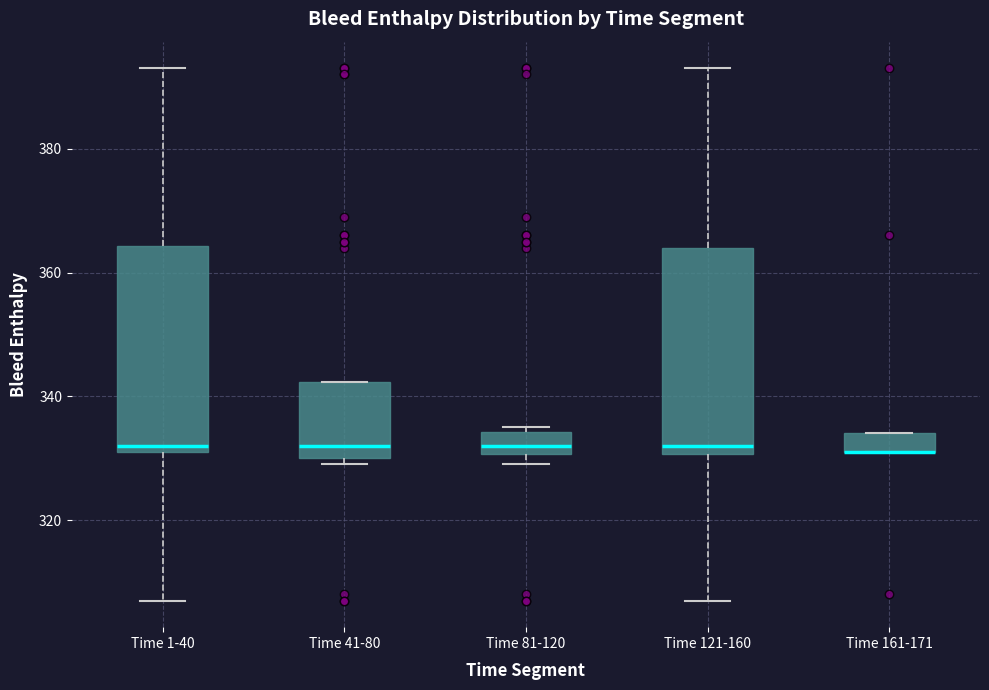

Reading left to right, read every box against the y-axis: the position of its median line, the range the box covers, and the ends of its whiskers. The values are not printed on the chart, so give them approximately, as read against the axis.

Time 1-40: median 332 (just above the box's lower edge), box 332 to 364, whiskers 308 to 394
Time 41-80: median 332, box 330 to 342, whiskers 330 (just below the box's lower edge) to 342
Time 81-120: median 332, box 330 to 334, whiskers 330 (just below the box's lower edge) to 336
Time 121-160: median 332, box 330 to 364, whiskers 308 to 394
Time 161-171: median 332 (drawn on the box's lower edge), box 332 to 334, whiskers 332 to 334